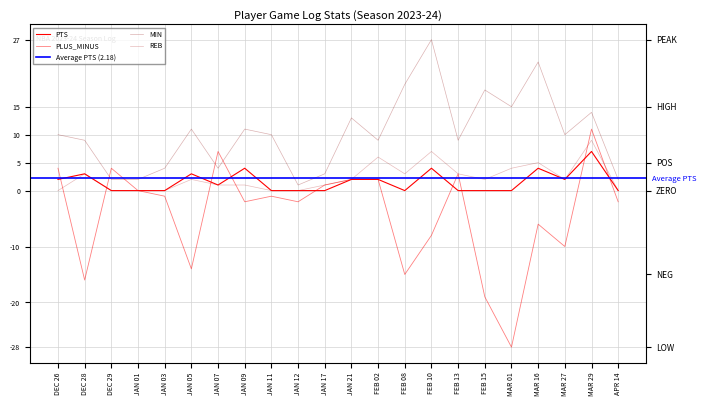

In REB, how many points are lower than both neighbors (excluding endpoints)?

3